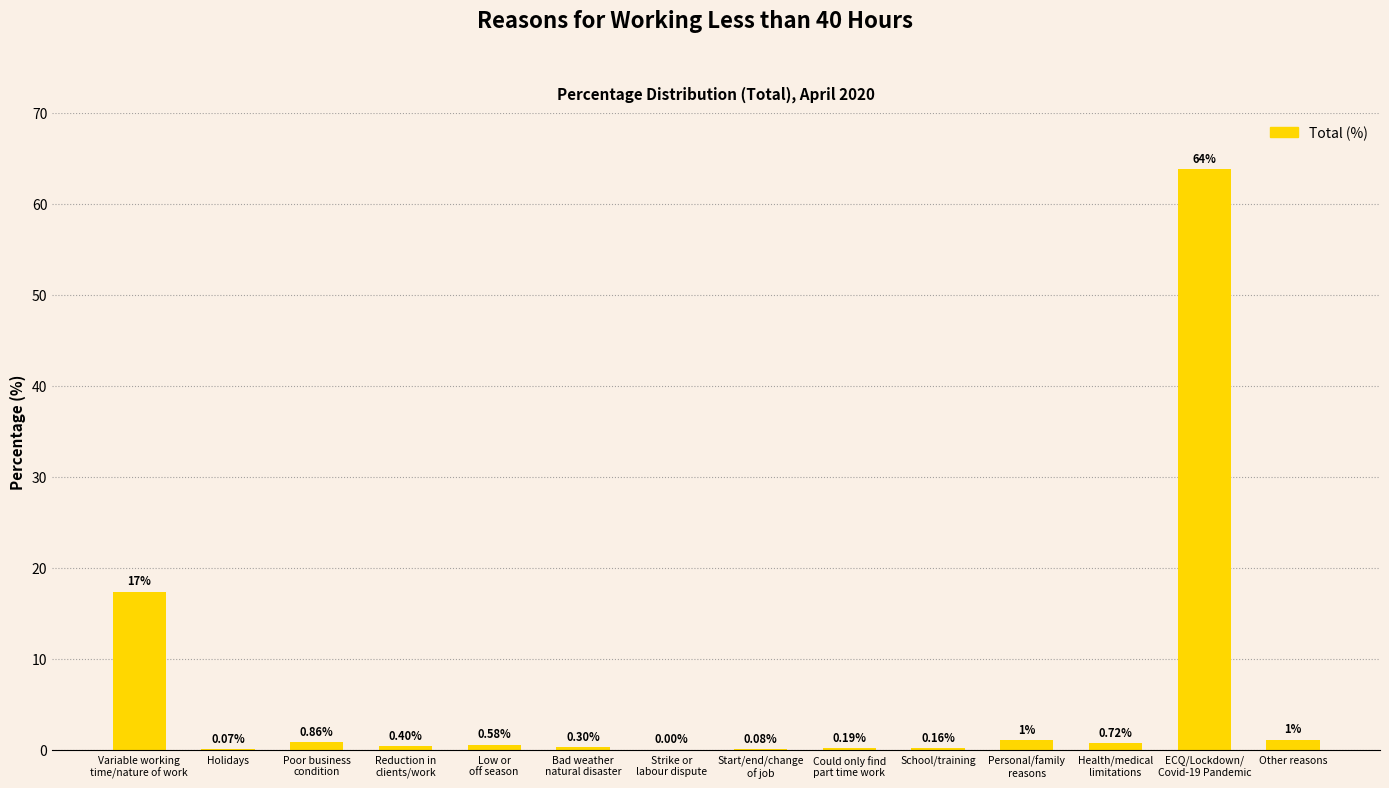

What is the change in value from Reduction in
clients/work to Personal/family
reasons?

+0.7